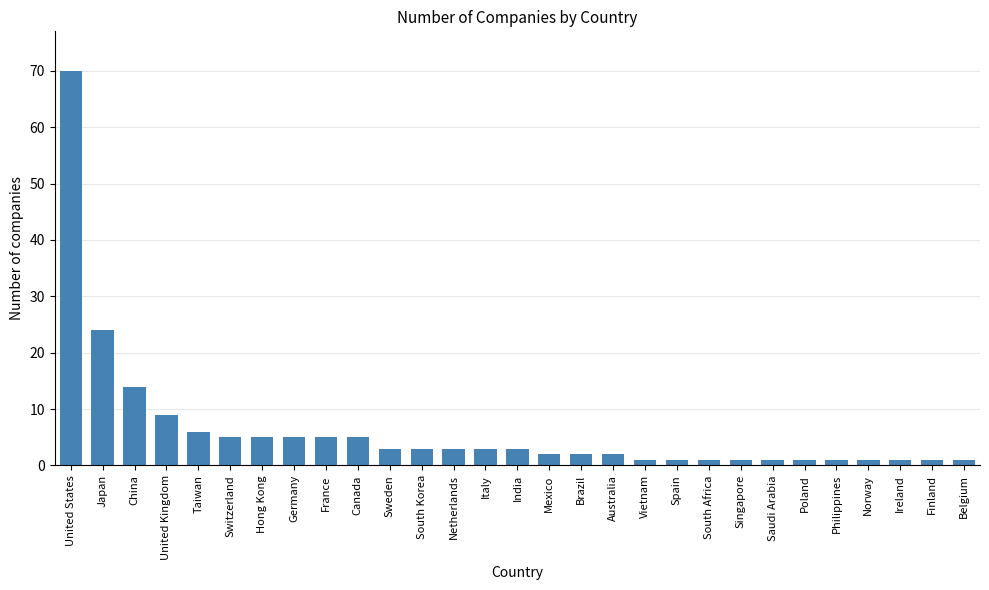

Is it true that the value at Germany is 8?

False